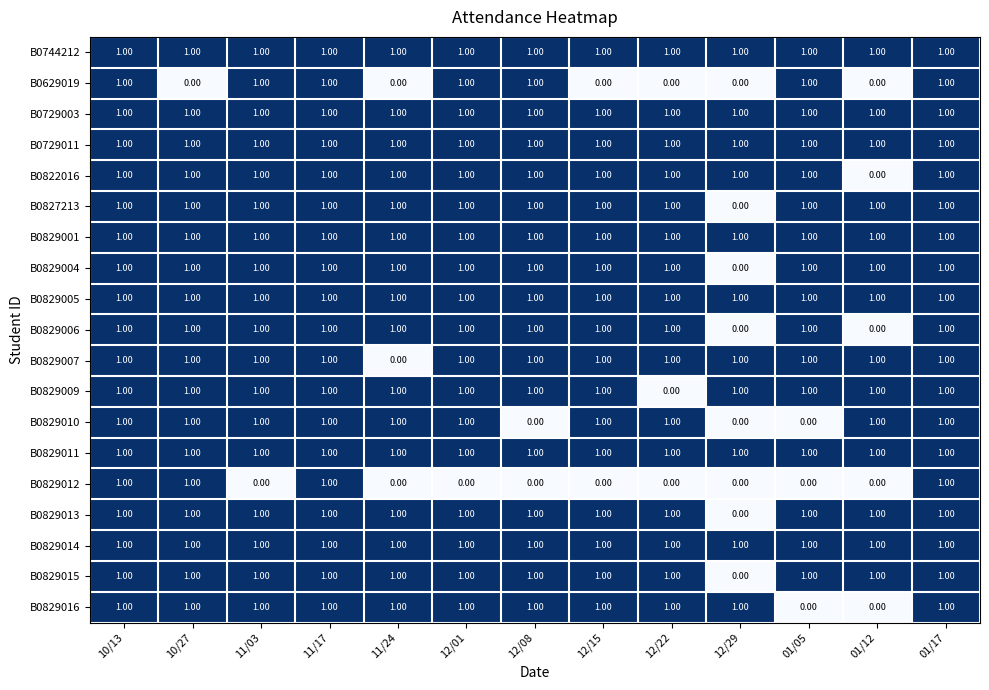

What is the total value across all series at 12/08?

17